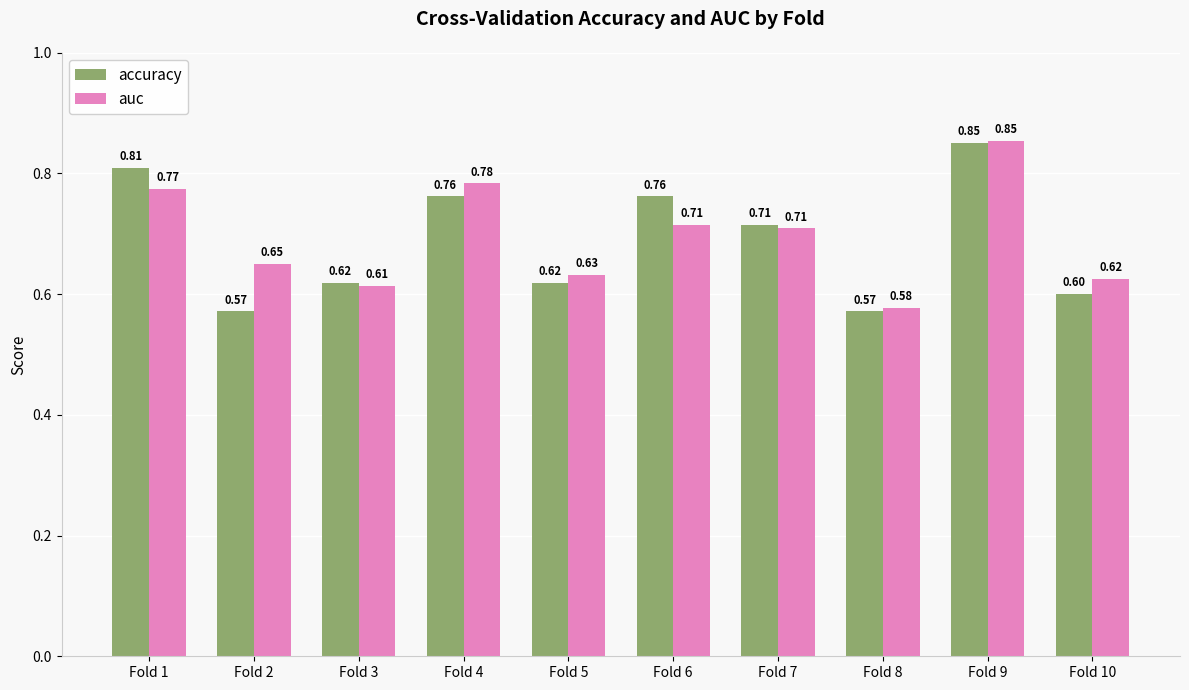

True or false: auc has a value of 0.8 at Fold 5.

False